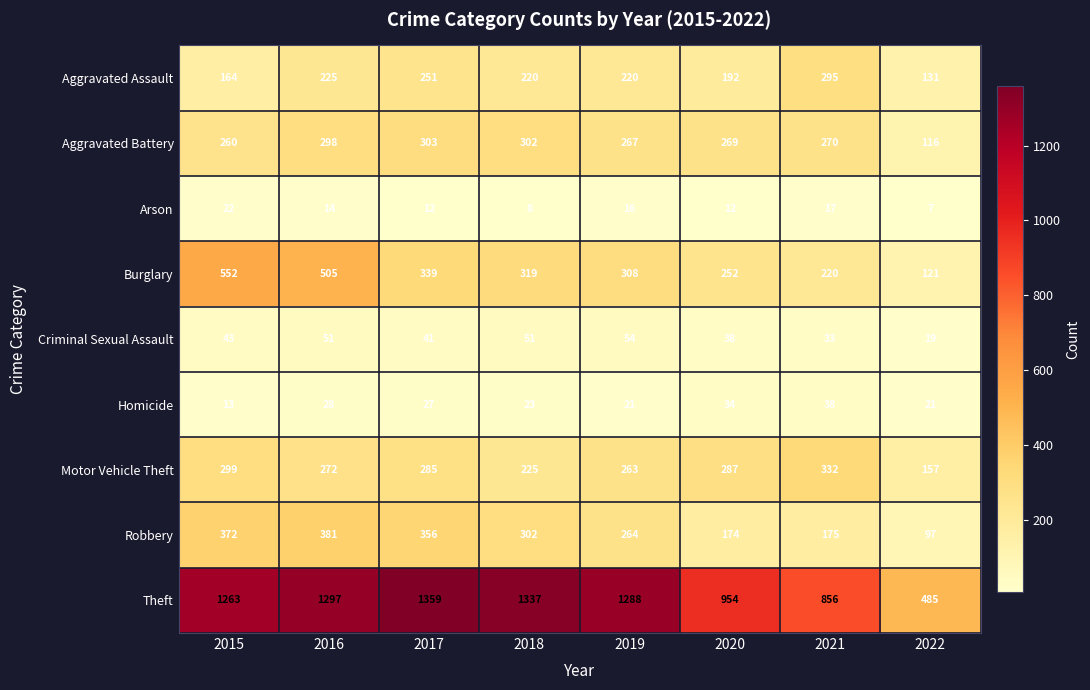

Rank the series by their maximum value, from highest to lowest.

Theft, Burglary, Robbery, Motor Vehicle Theft, Aggravated Battery, Aggravated Assault, Criminal Sexual Assault, Homicide, Arson